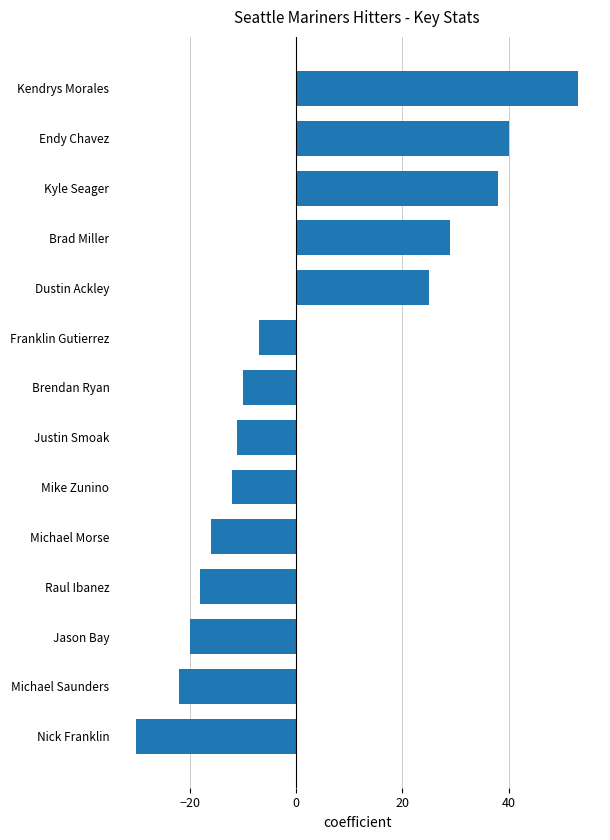

What is the label of the 4th bar from the top?

Brad Miller